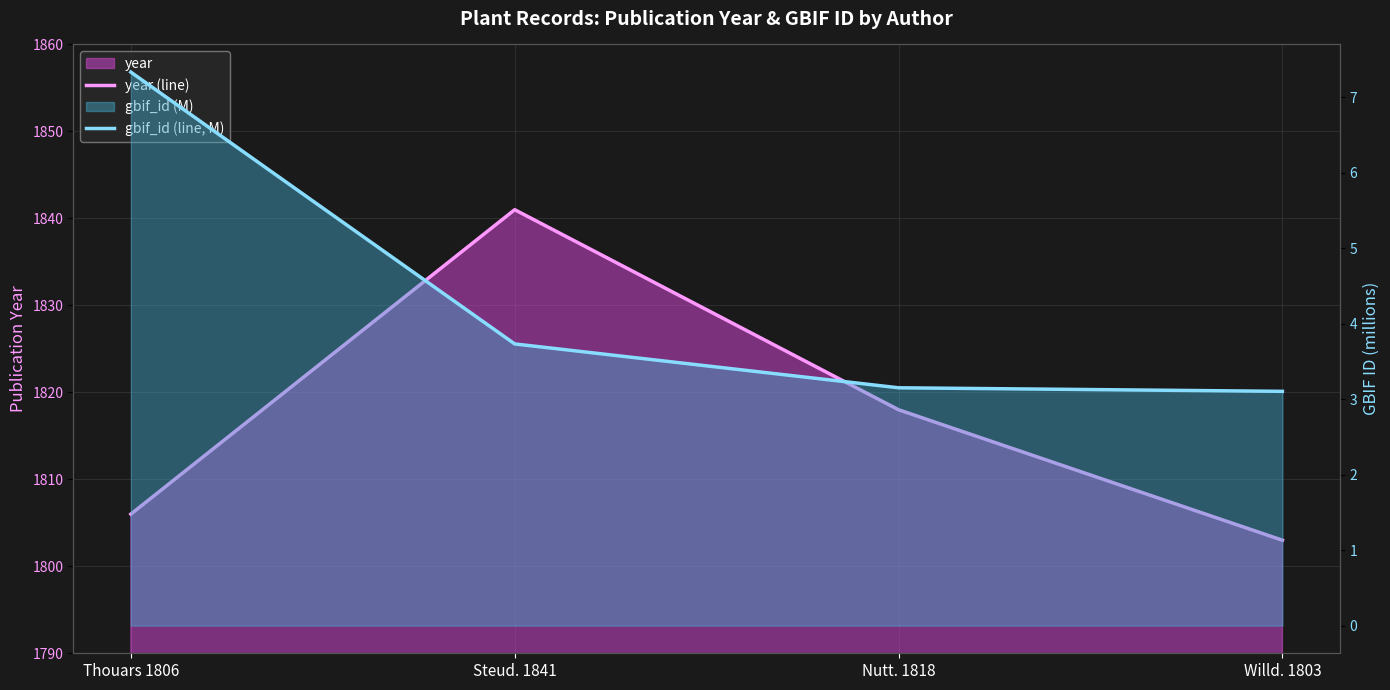

What value does the year (line) series have at Willd. 1803?

1803.0